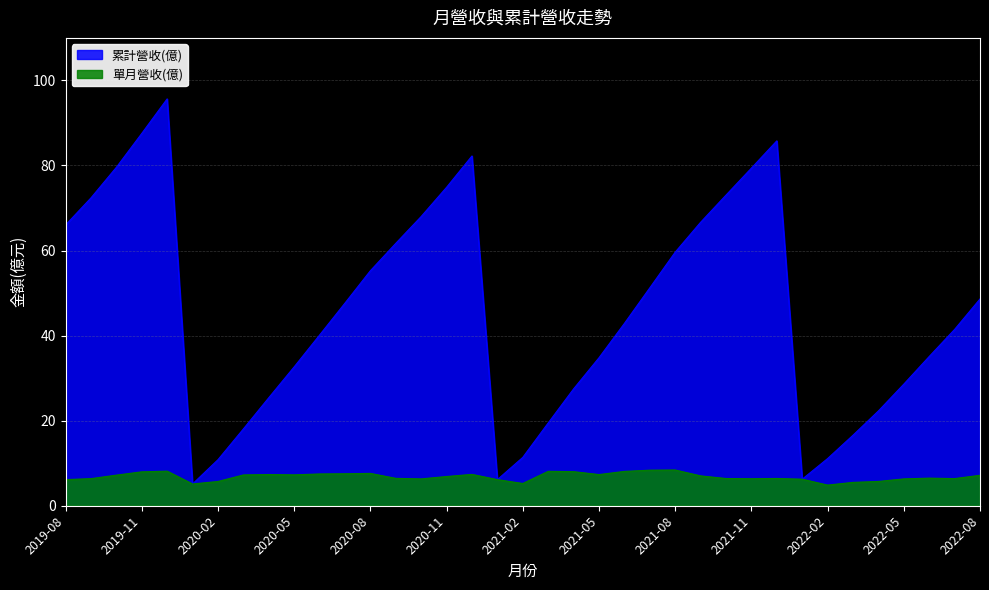

Rank the series at 2022-08 from lowest to highest value.

單月營收(億), 累計營收(億)